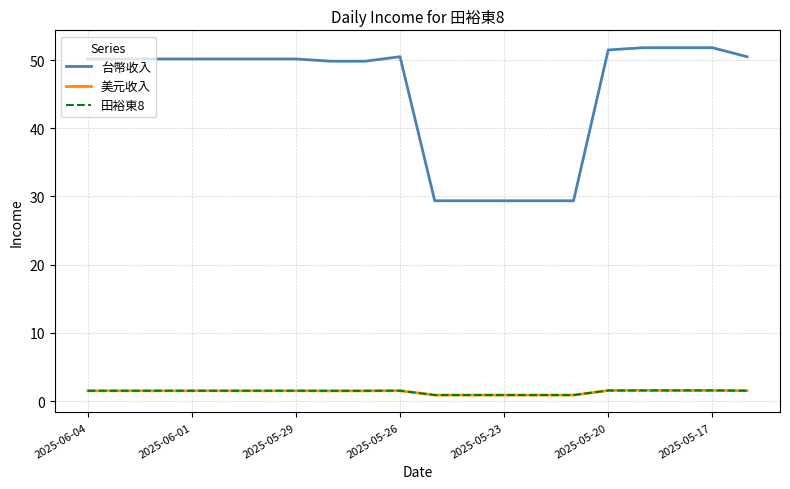

Is this an area chart (filled region under the line)?

No